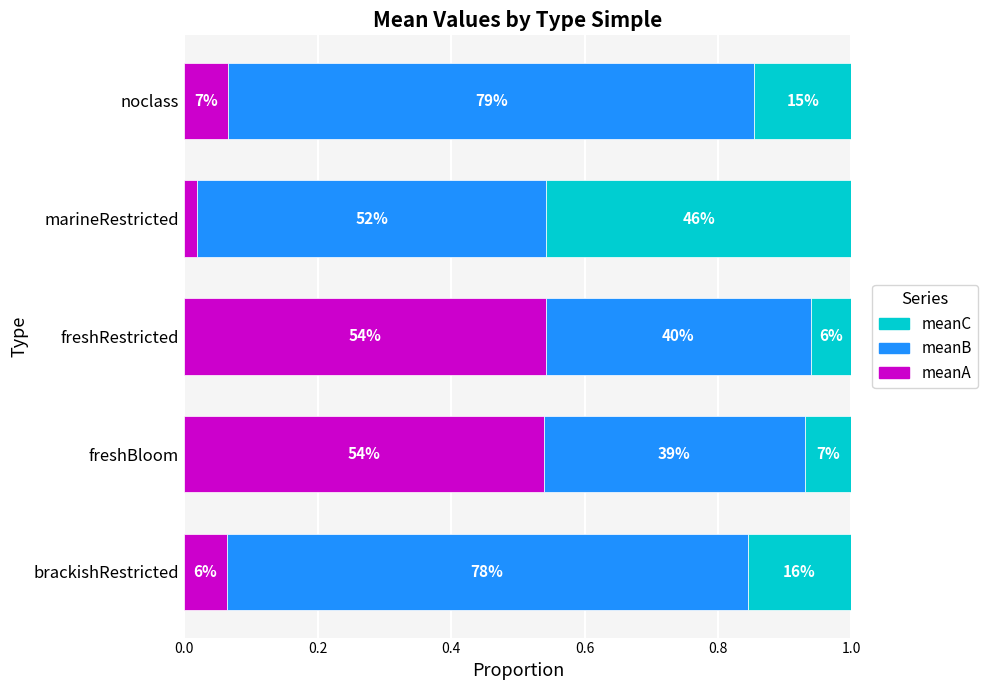

What are all the series names shown in the legend?

meanC, meanB, meanA